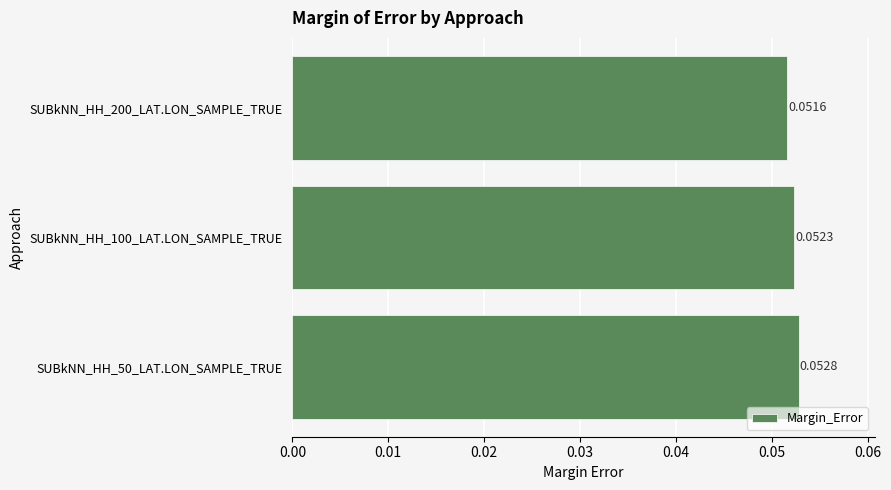

Which has a higher value, SUBkNN_HH_50_LAT.LON_SAMPLE_TRUE or SUBkNN_HH_200_LAT.LON_SAMPLE_TRUE?

SUBkNN_HH_50_LAT.LON_SAMPLE_TRUE